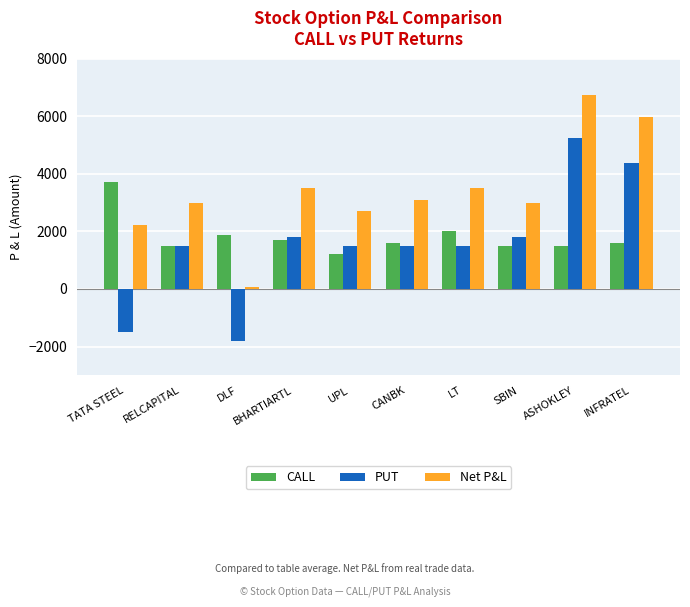

What is the minimum value for CALL?

1200.0